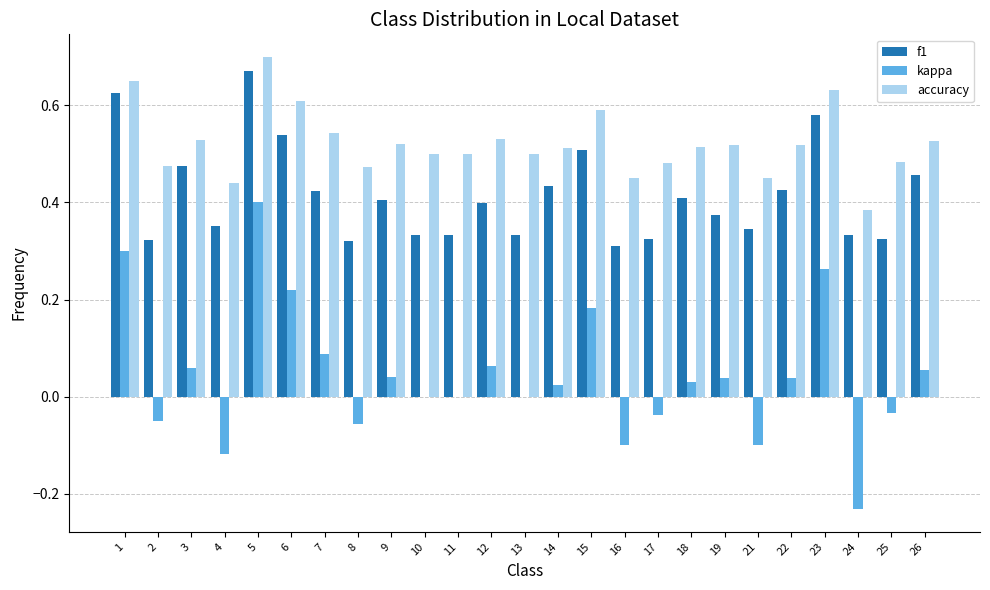

What is the sum of all accuracy values?

13.0